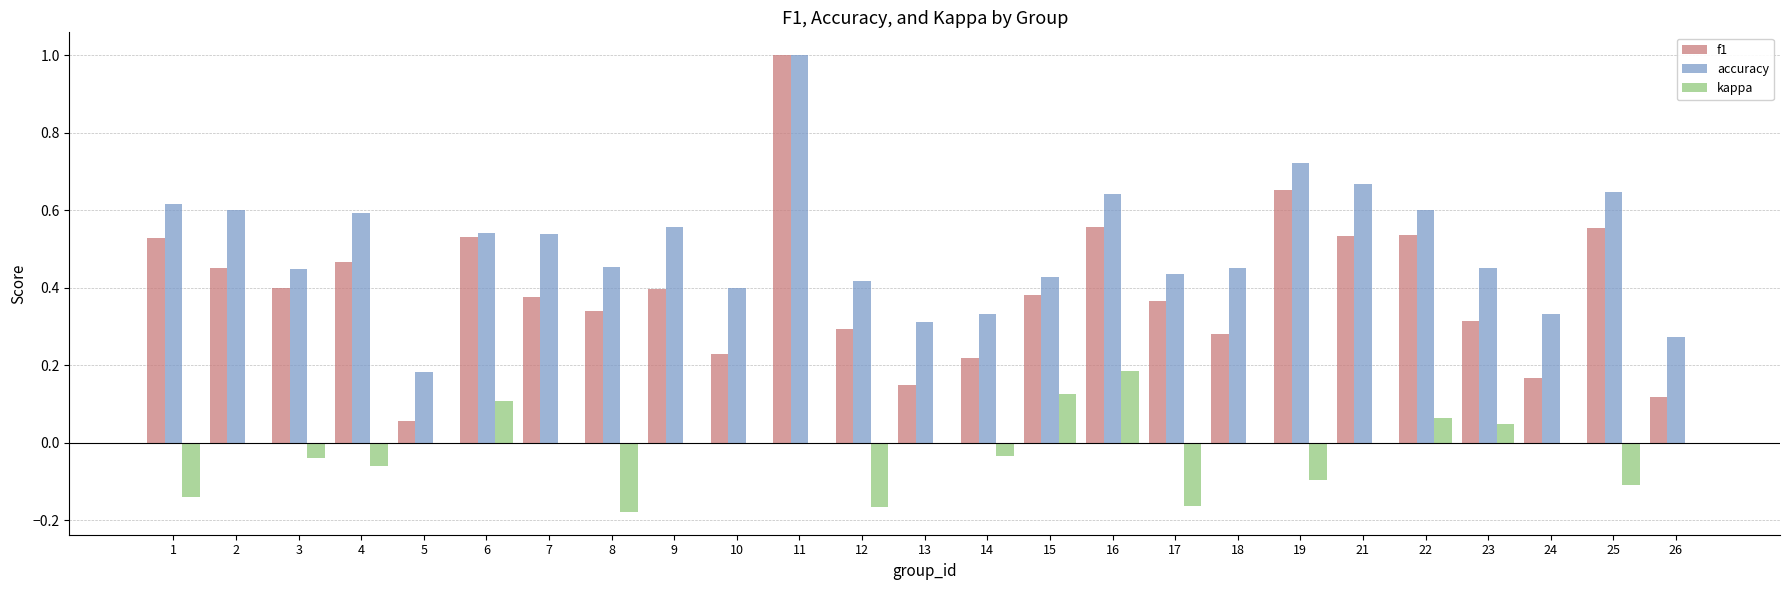

Is it true that accuracy equals 0.3 at 26?

True